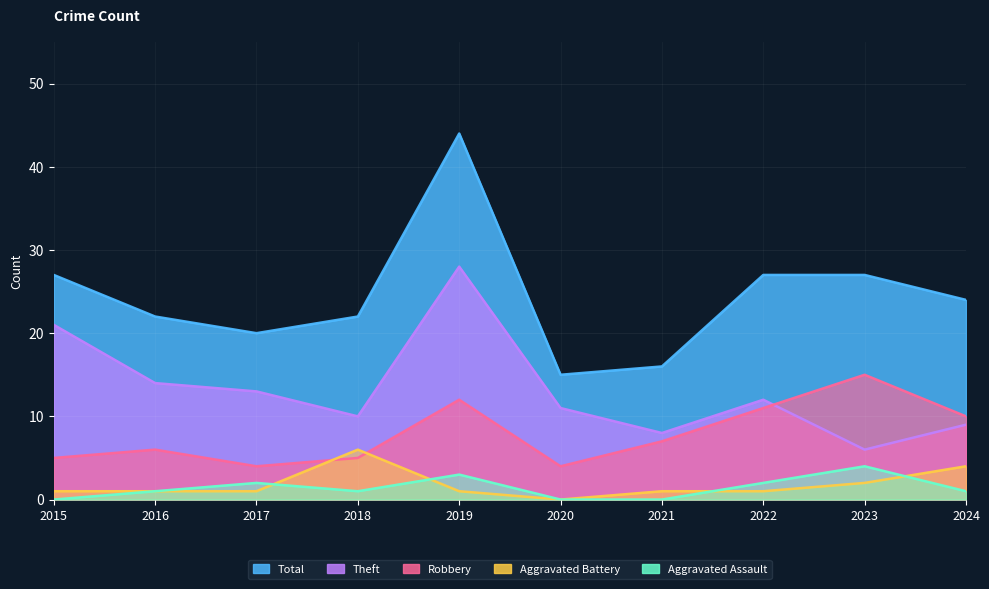

What is the value of the Aggravated Battery point at the 3rd from the left?

1